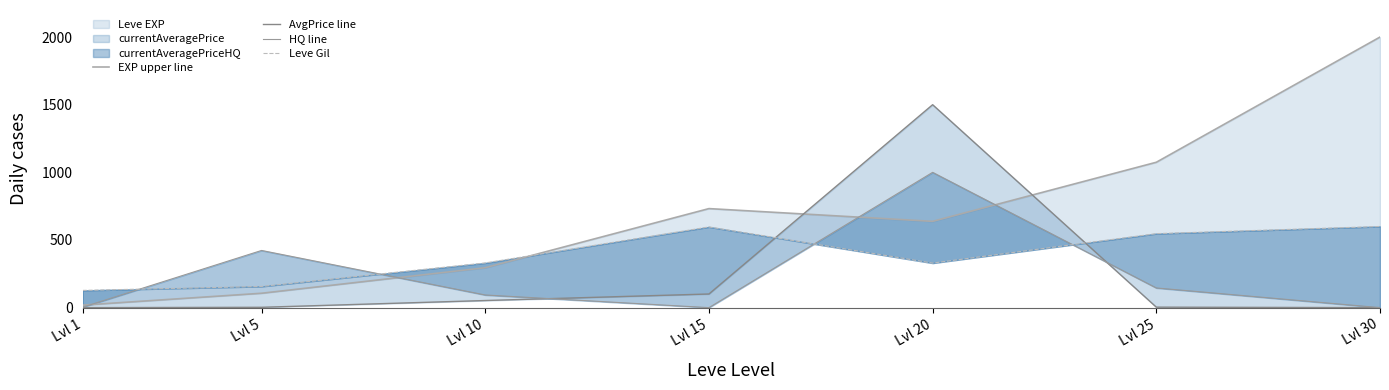

What is the sum of the Leve Gil values at Lvl 1 and Lvl 5?

284.2